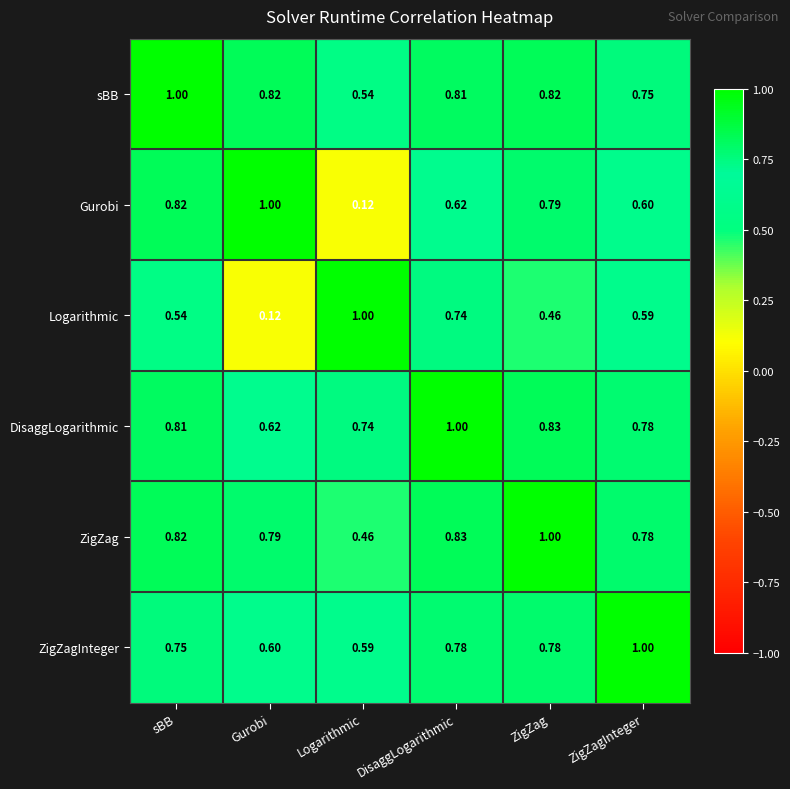

Between Logarithmic and ZigZag, which series saw the biggest shift?

Gurobi